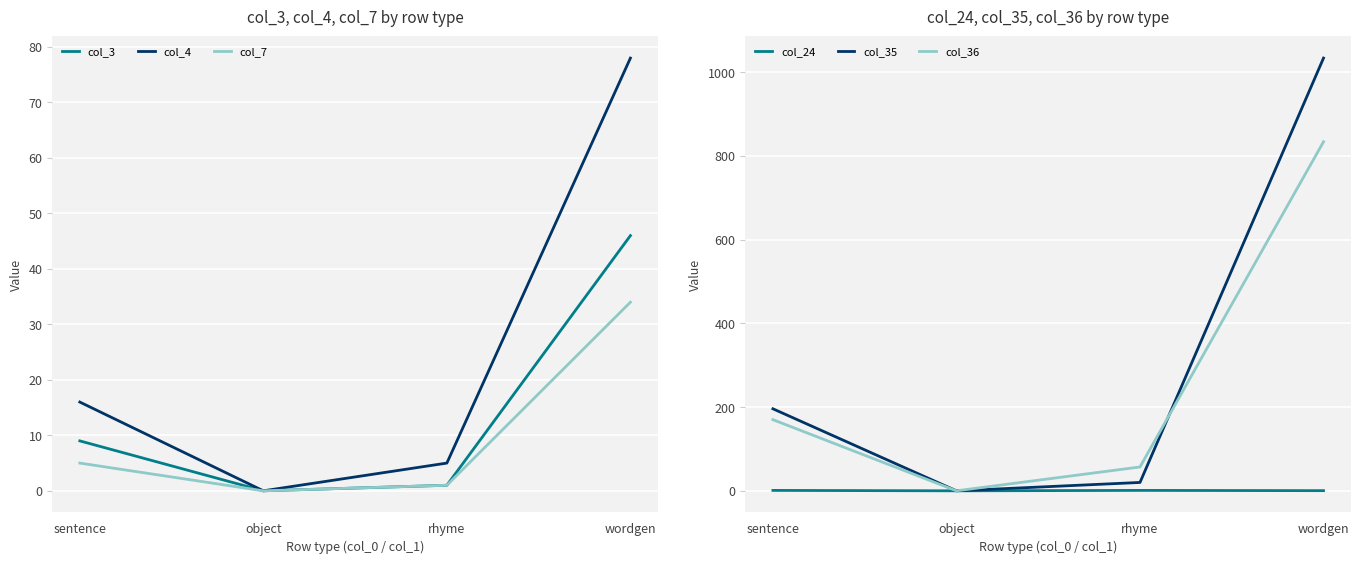

How many lines are shown in the chart?

6